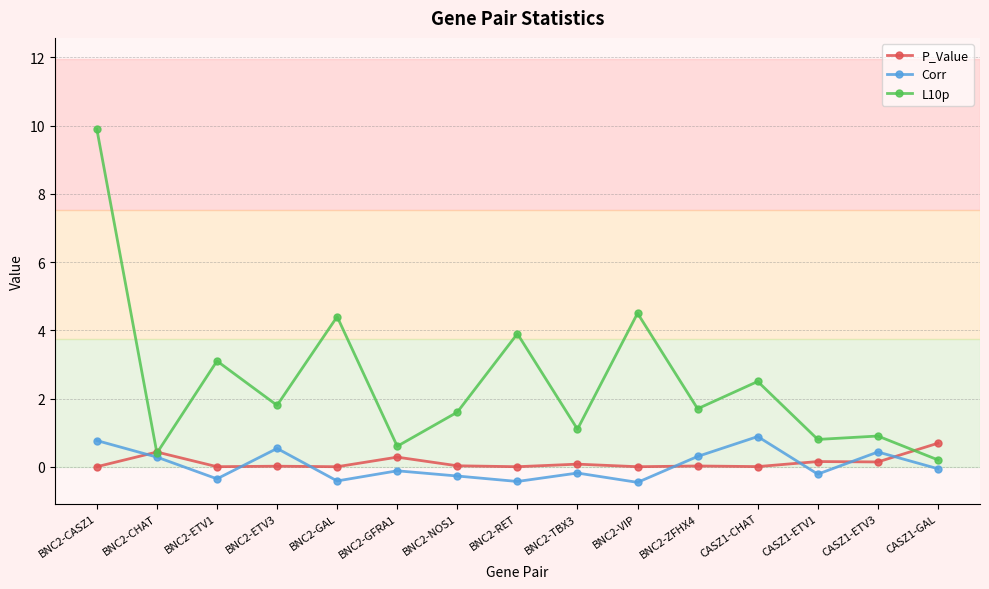

Read the L10p value at CASZ1-GAL.

0.2